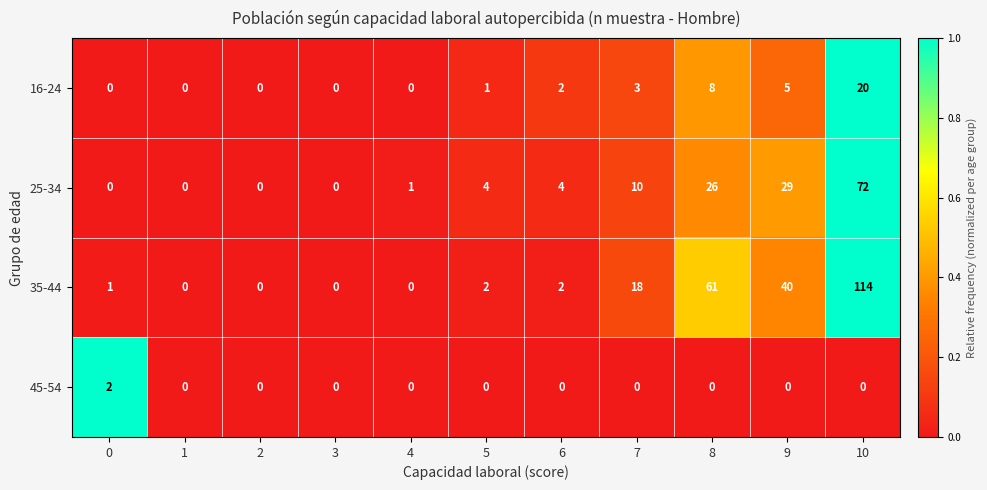

At which category does the chart reach its peak across all series?

10